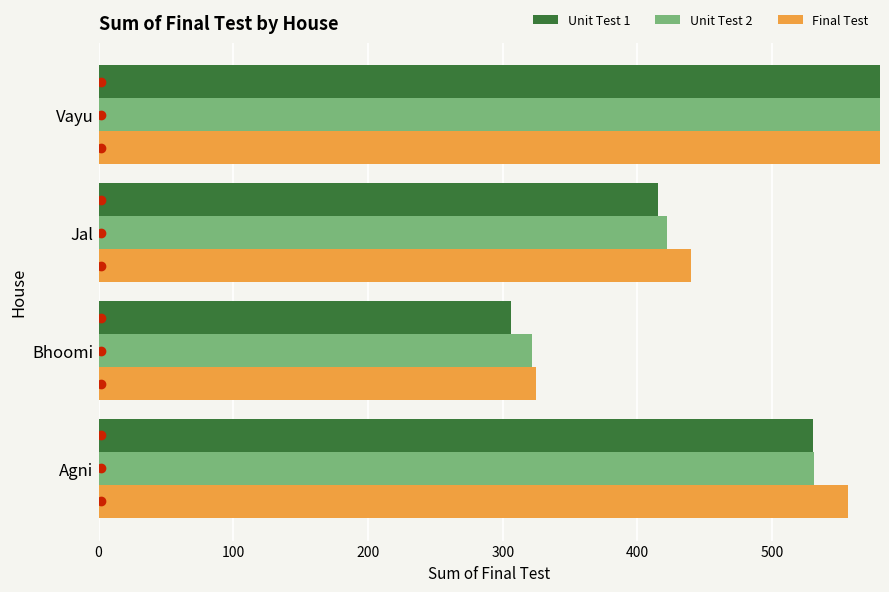

What is the average value of the Unit Test 2 series?

496